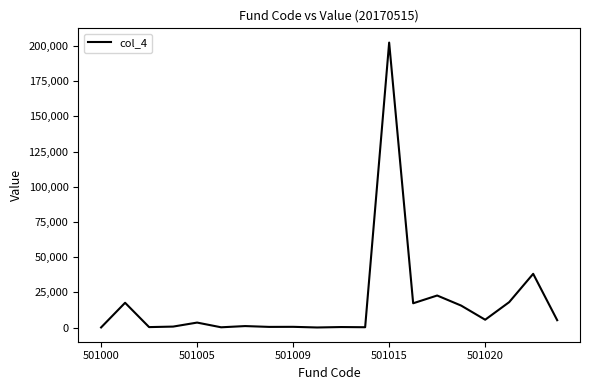

What is the difference between the maximum and minimum values?

202220.5